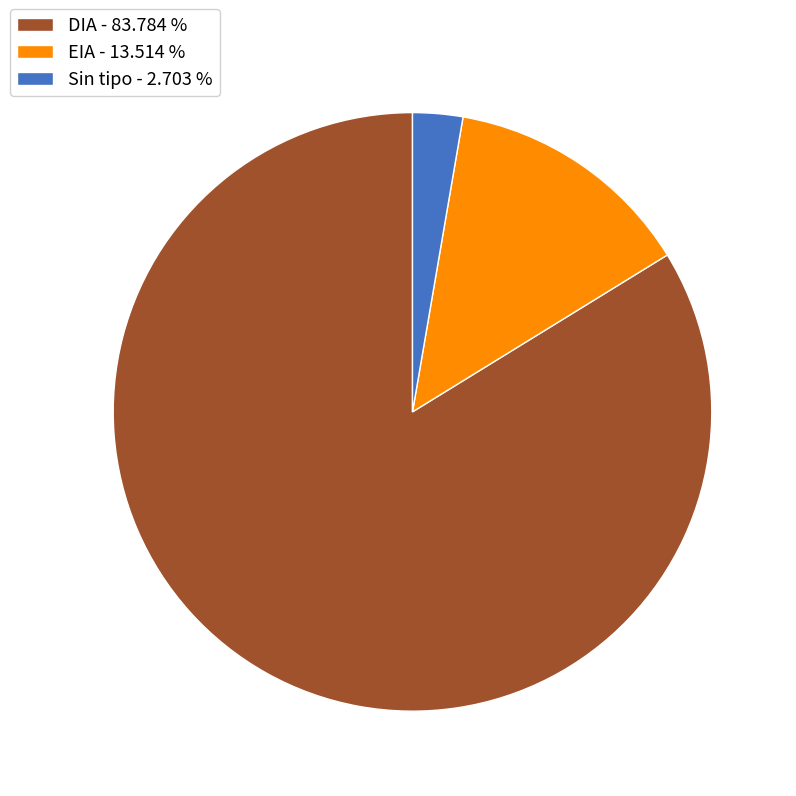

Rank the categories by value from lowest to highest.

Sin tipo - 2.703 %, EIA - 13.514 %, DIA - 83.784 %